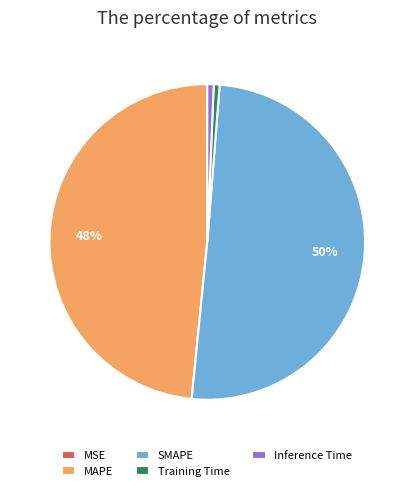

Between MAPE and Training Time, which is larger?

MAPE